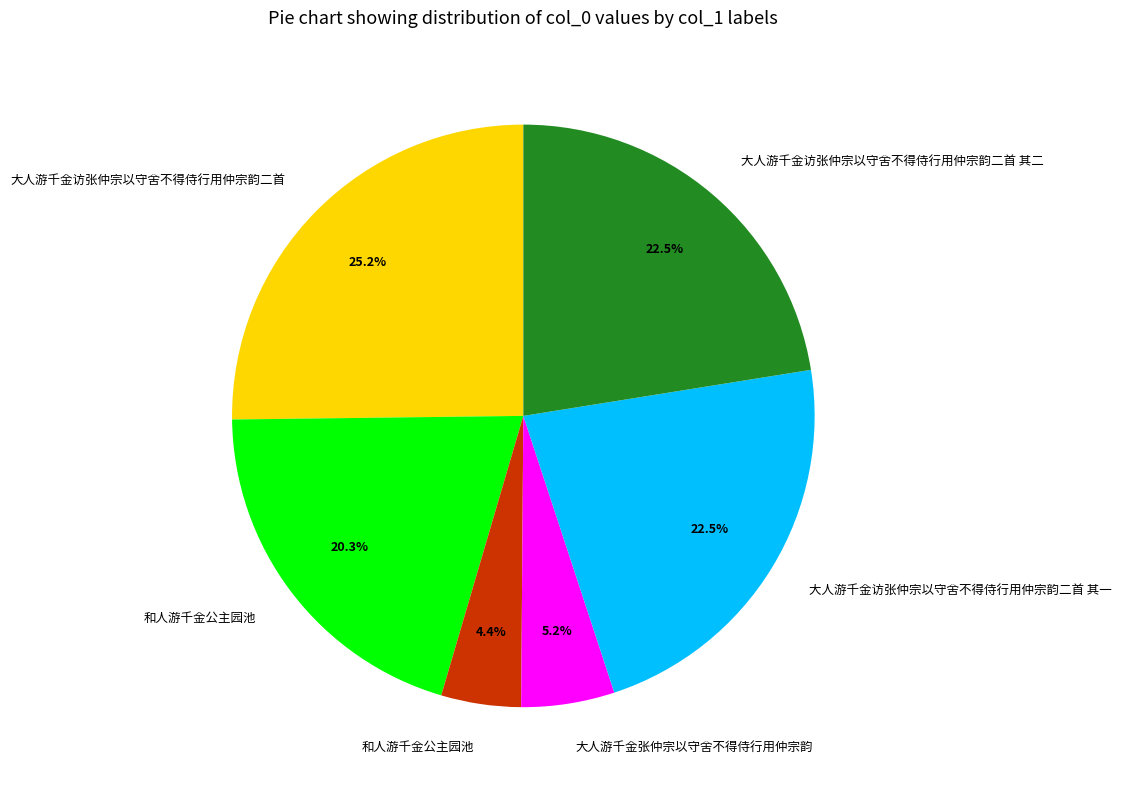

Does any single category account for the majority?

No